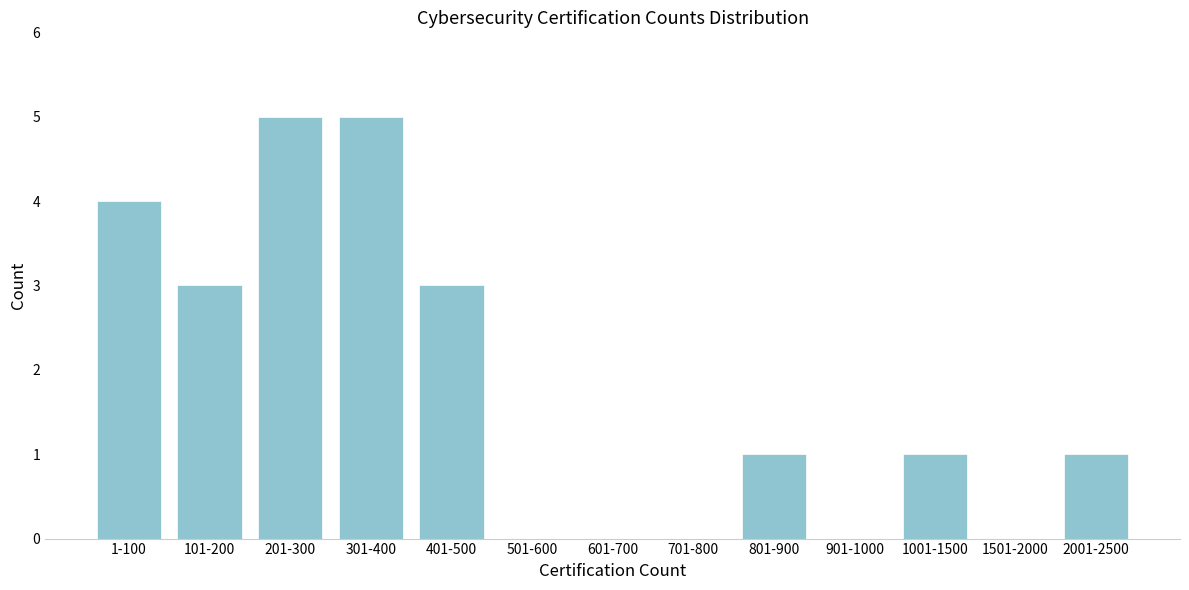

Reading left to right, extract all data points from this chart.

1-100=4	101-200=3	201-300=5	301-400=5	401-500=3	501-600=0	601-700=0	701-800=0	801-900=1	901-1000=0	1001-1500=1	1501-2000=0	2001-2500=1